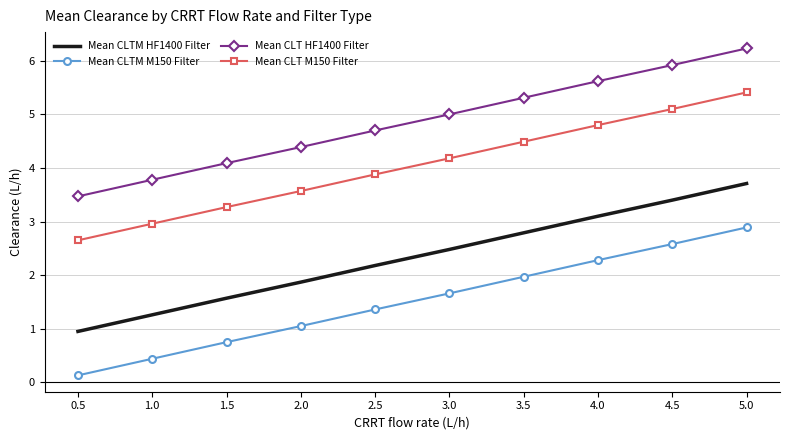

True or false: Mean CLTM M150 Filter and Mean CLT HF1400 Filter cross at least once.

False